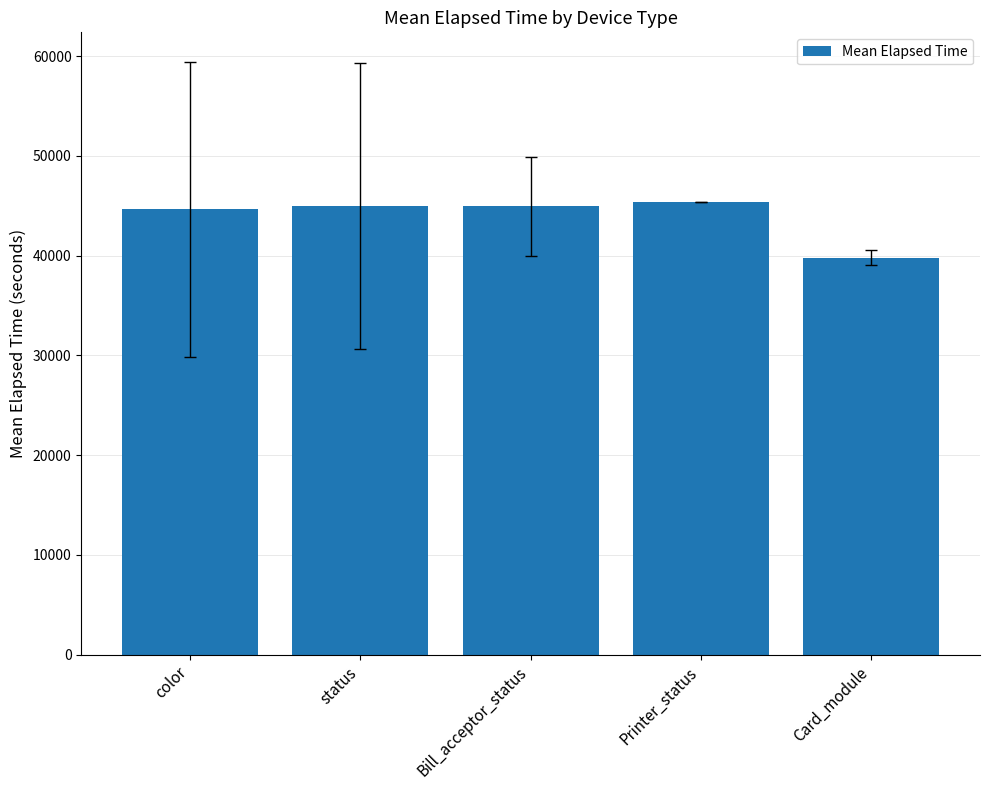

What is the label of the 2nd bar from the right?

Printer_status